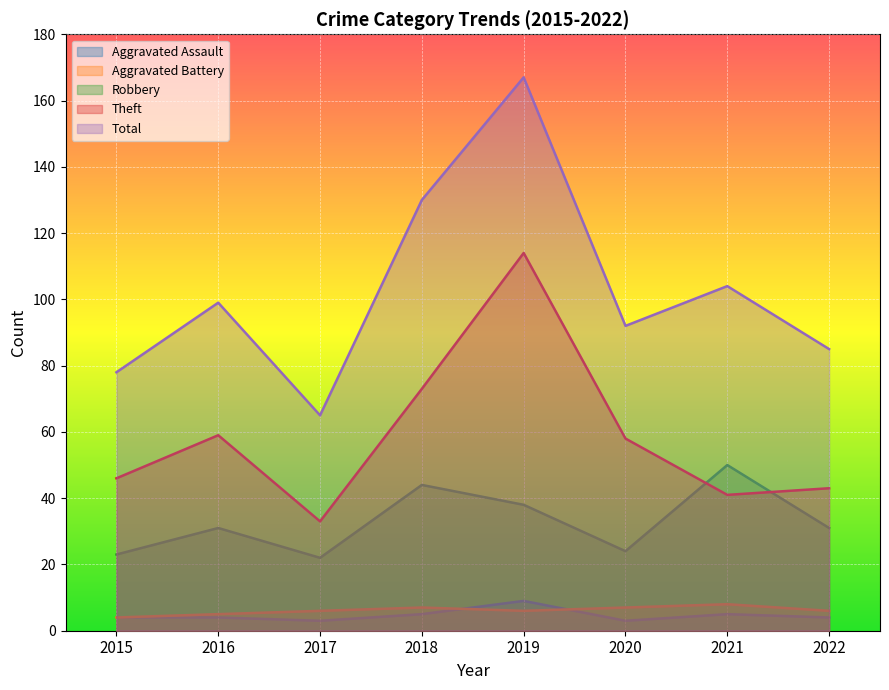

How many Aggravated Battery values are between 6 and 7?

5